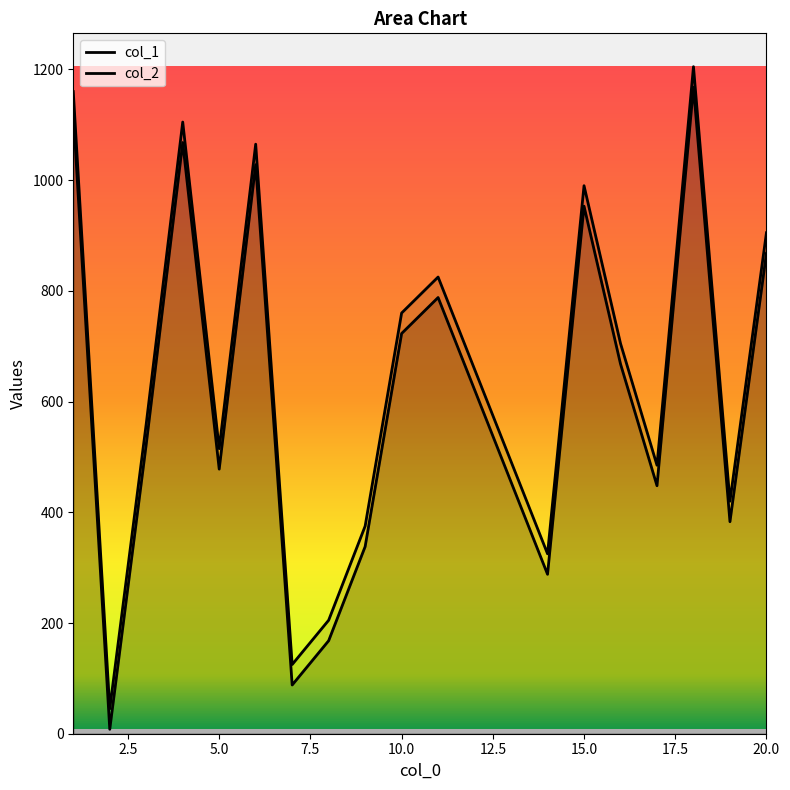

Count the number of data series in this chart.

2